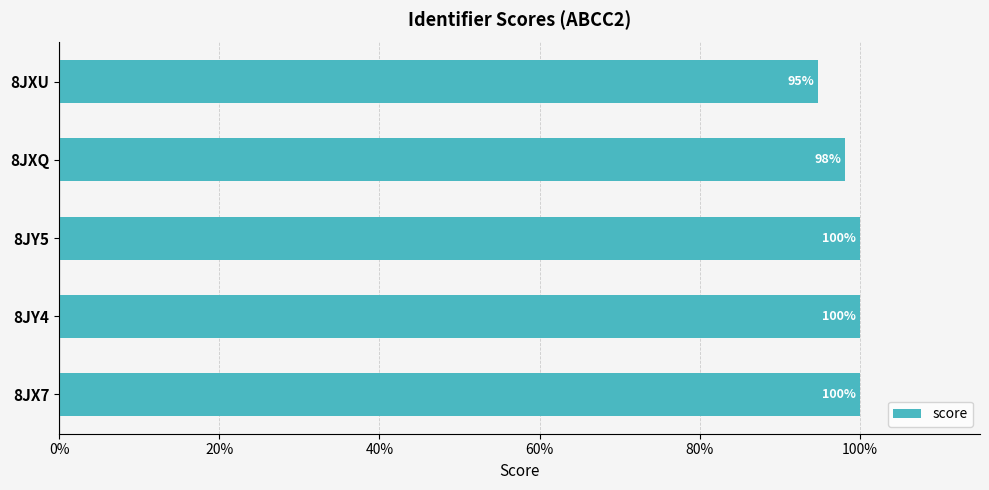

Are the bars horizontal?

Yes